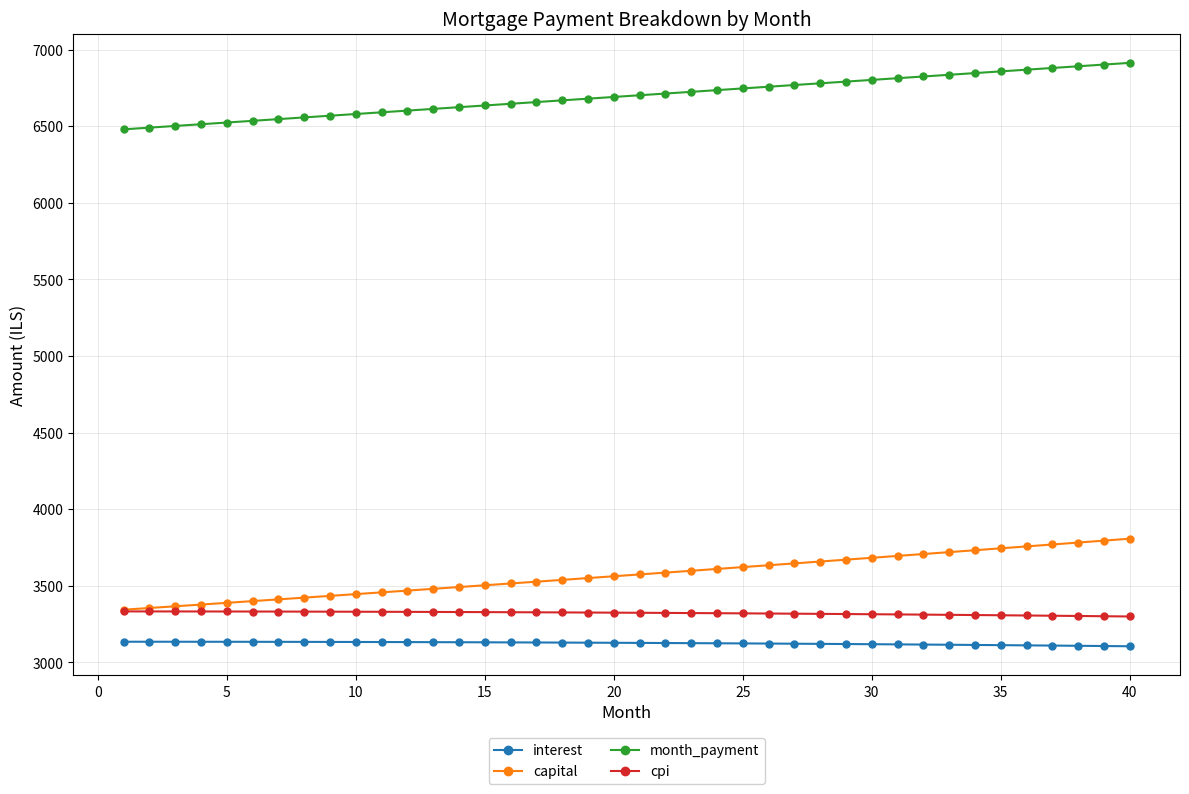

Count the number of data series in this chart.

4